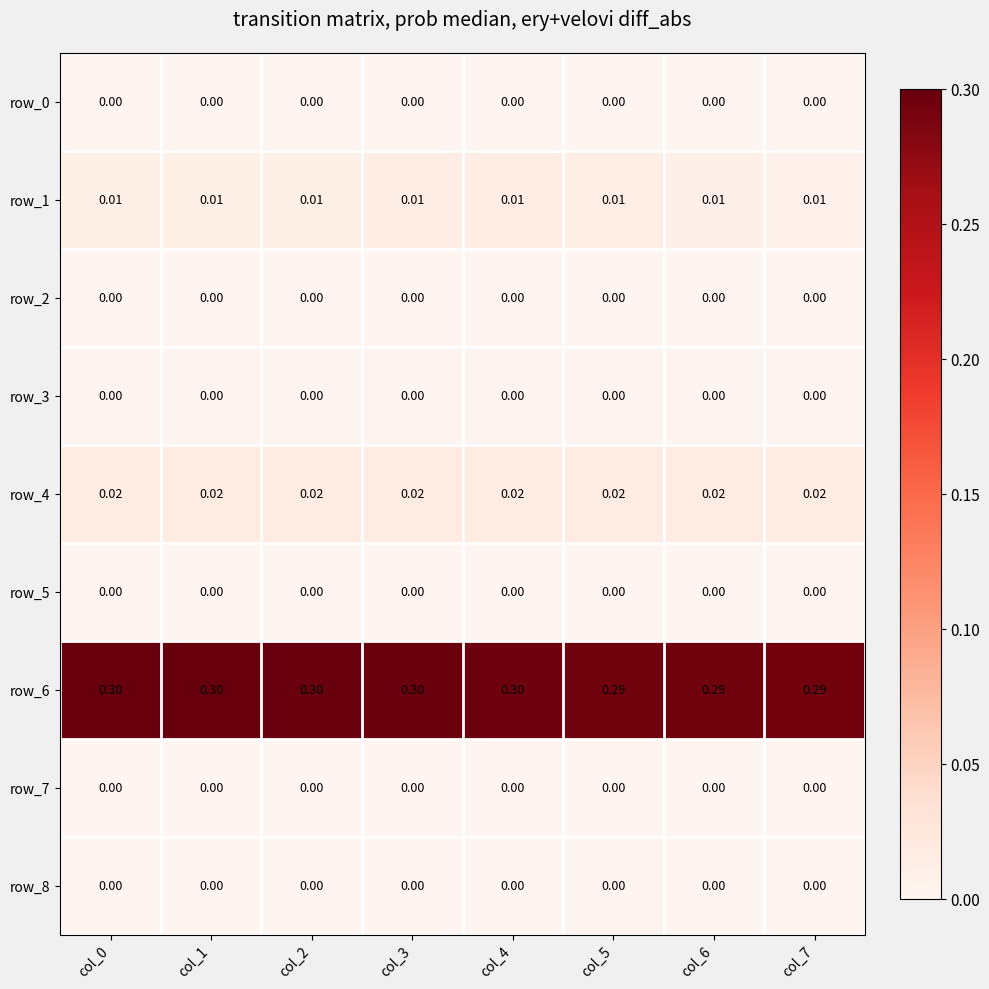

The row_4 series shows 0.0 at col_2. True or false?

True